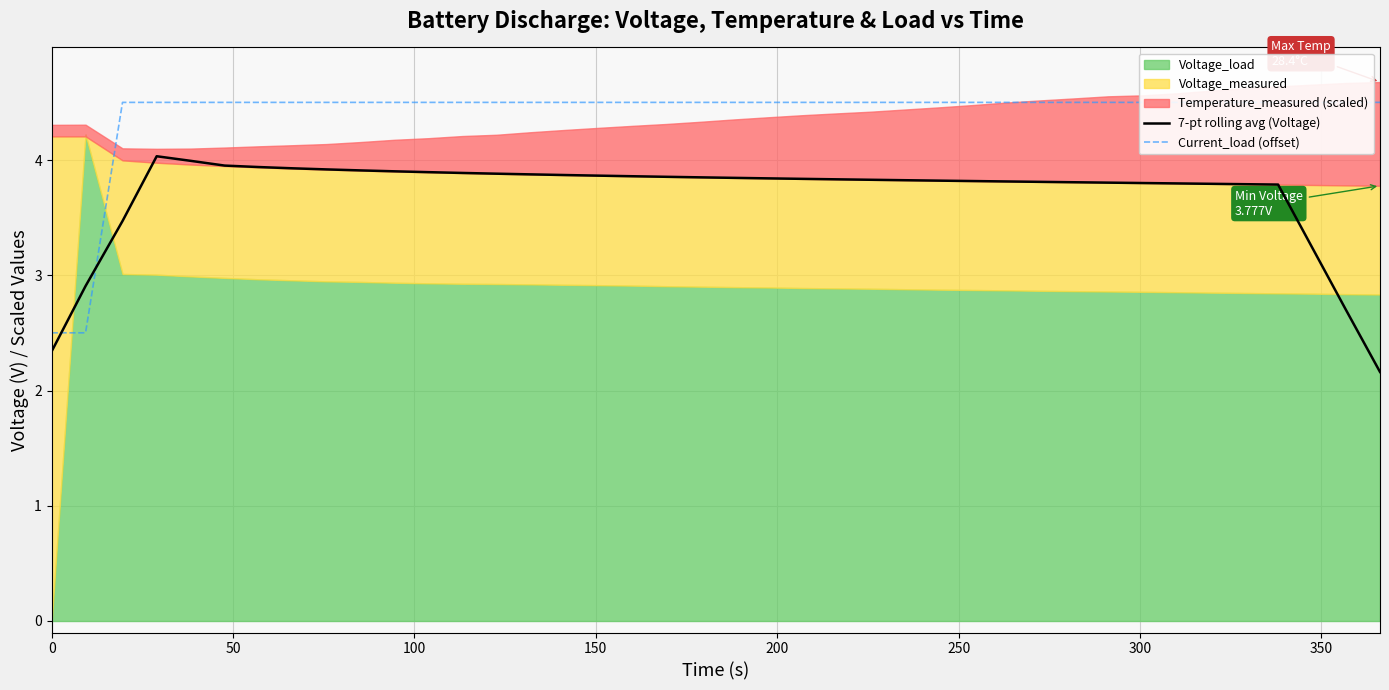

Is it true that 7-pt rolling avg (Voltage) equals 6.2 at 14?

False